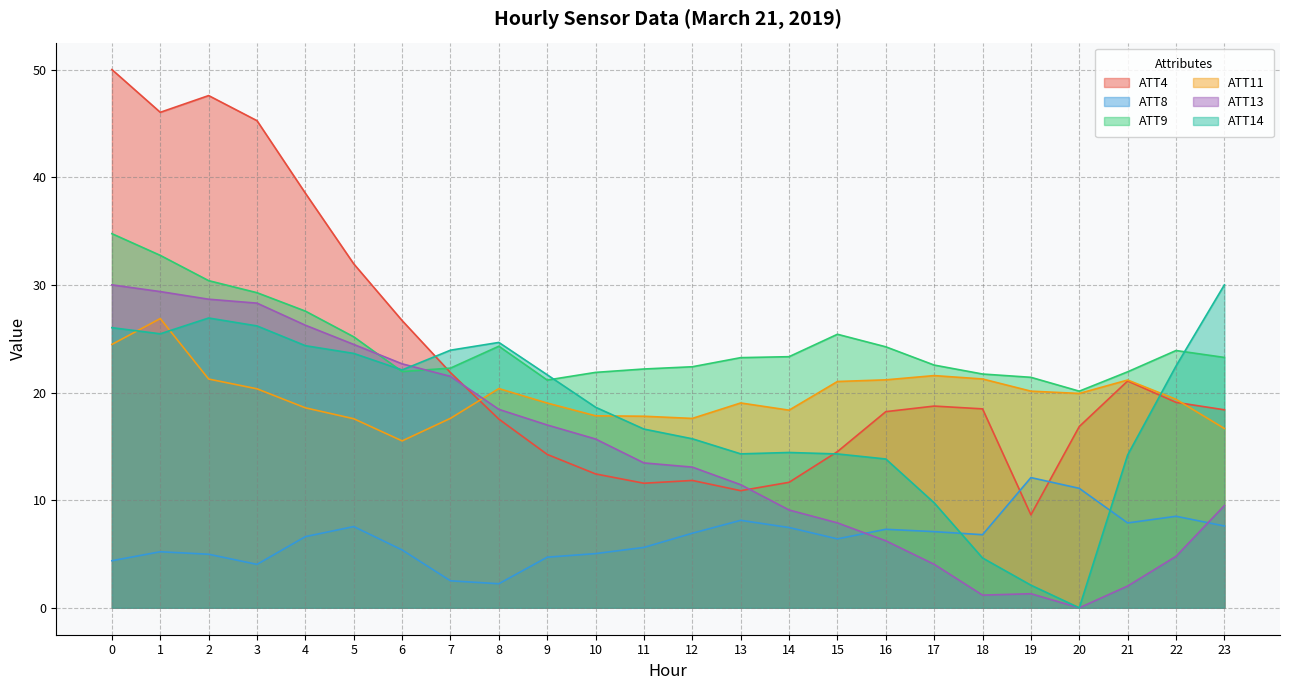

At 1, list the series in order from smallest to largest.

ATT8, ATT14, ATT11, ATT13, ATT9, ATT4